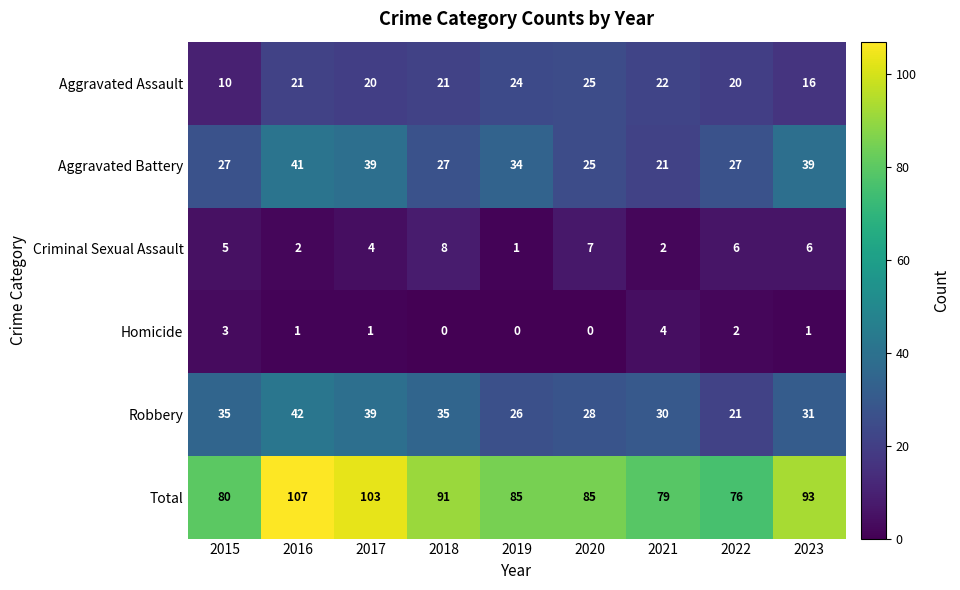

At which category is the sum across all series the highest?

2016